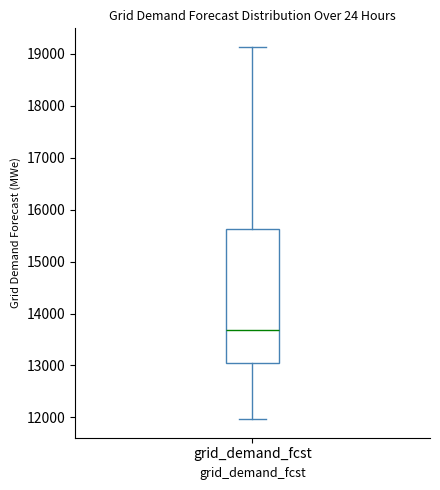

Read this box plot against the y-axis: the position of the median line, the range covered by the box, and the ends of both whiskers. The values are not printed on the chart, so give them approximately, as read against the axis.

median 13700, box 13000 to 15600, whiskers 12000 to 19100